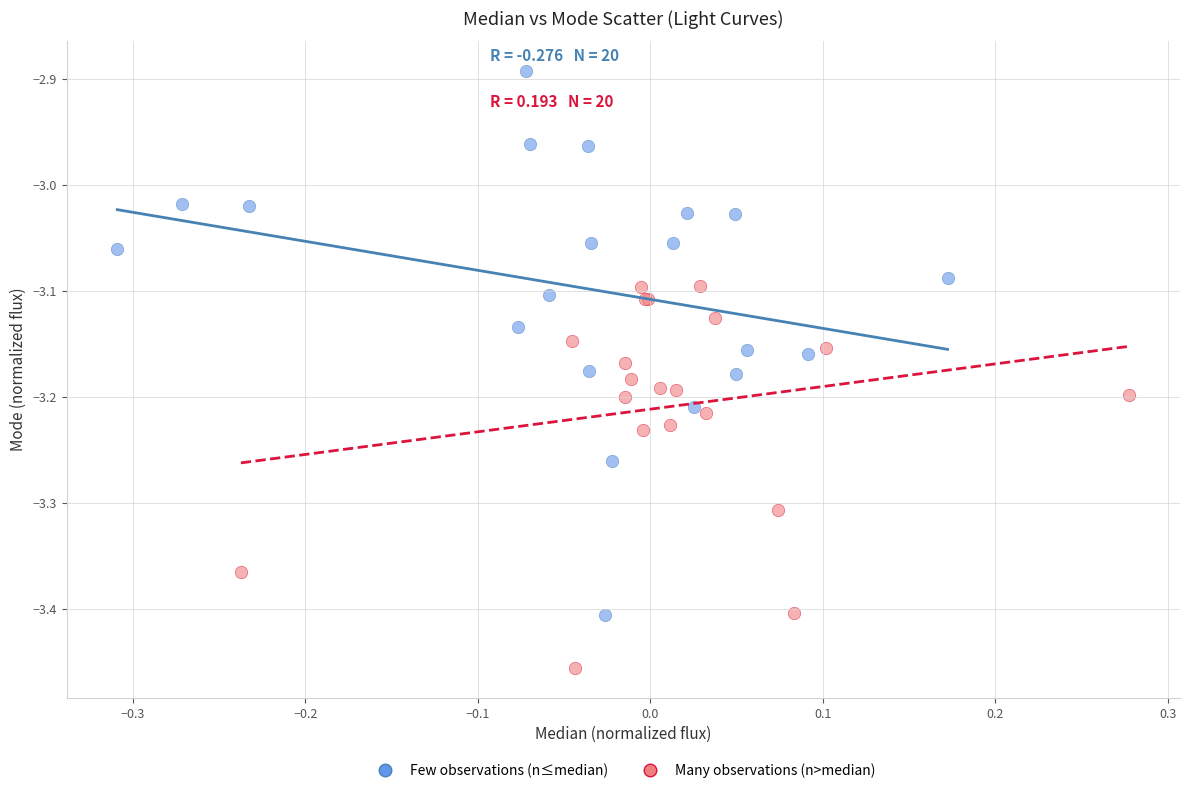

Which series has the widest spread of Y values?

Few observations (n≤median)